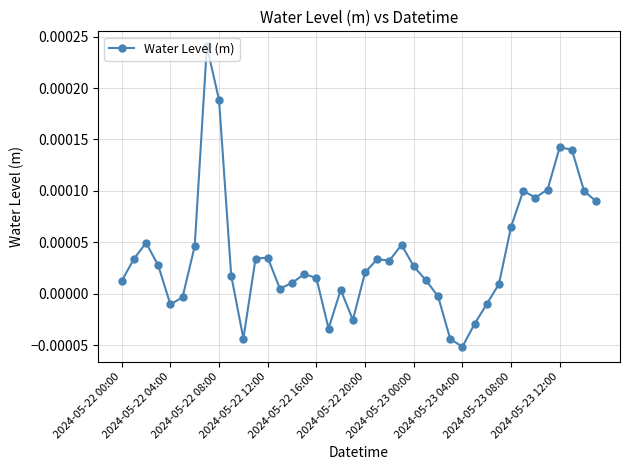

True or false: there are more than 2 points higher than both neighbors.

True